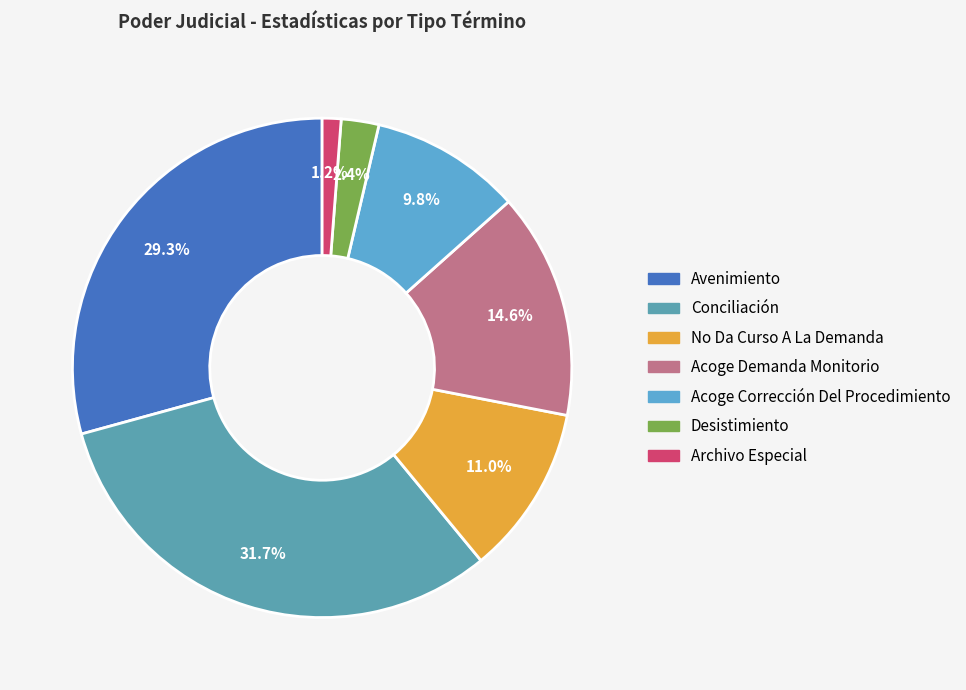

Is there any slice that represents more than half of the pie?

No